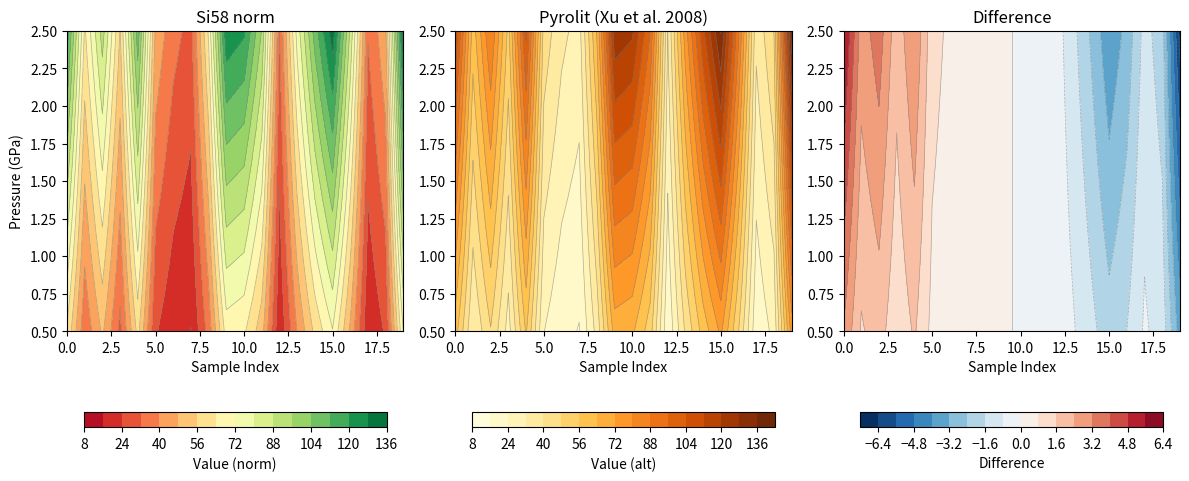

What is the average value?

61.6